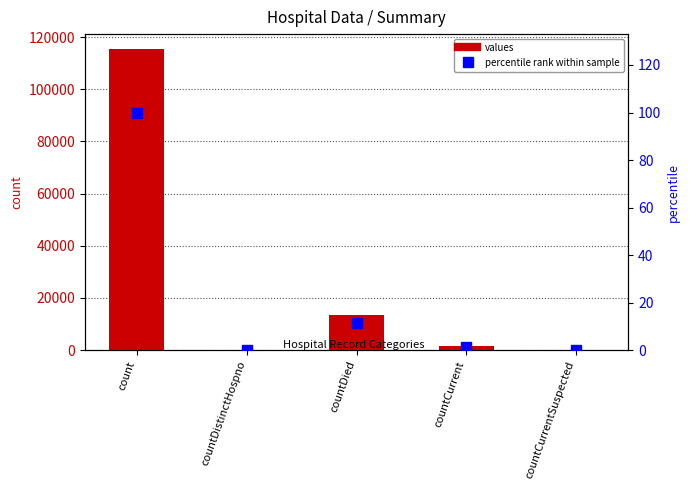

At which category does the chart reach its peak across all series?

count